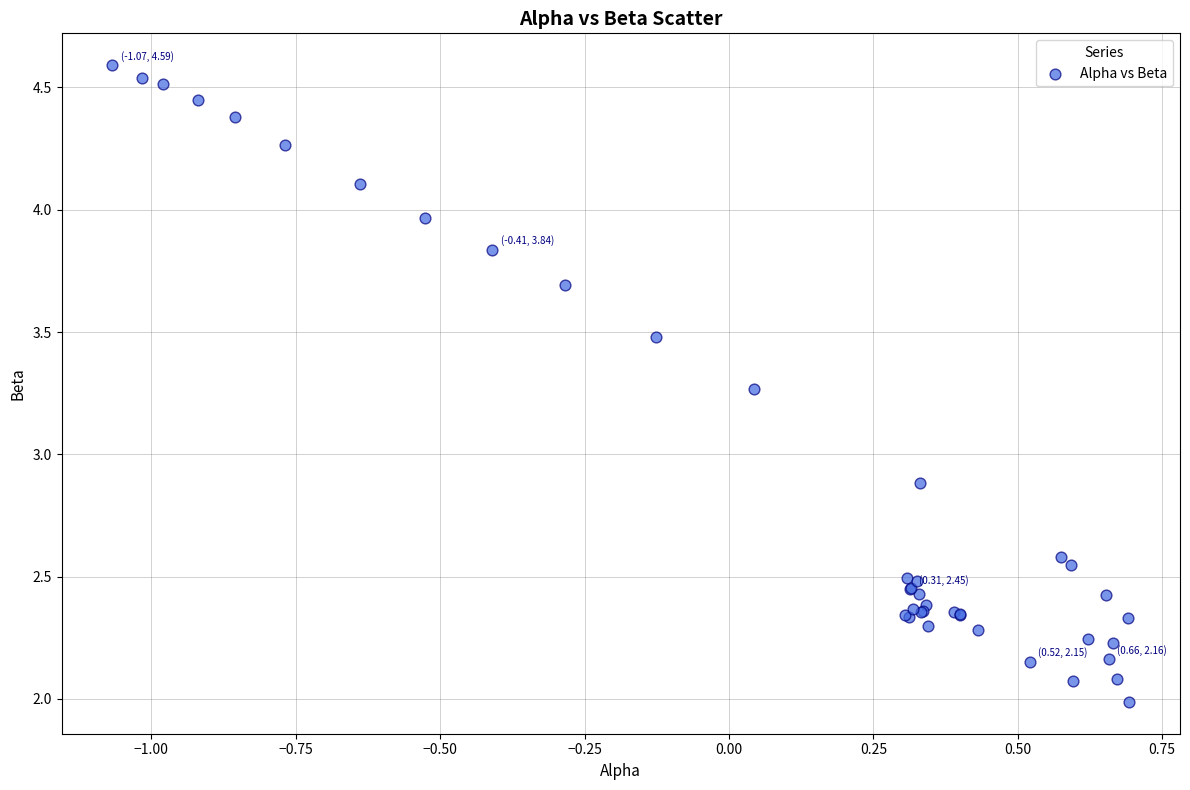

What Y value in the scatter plot is closest to 3?

2.9